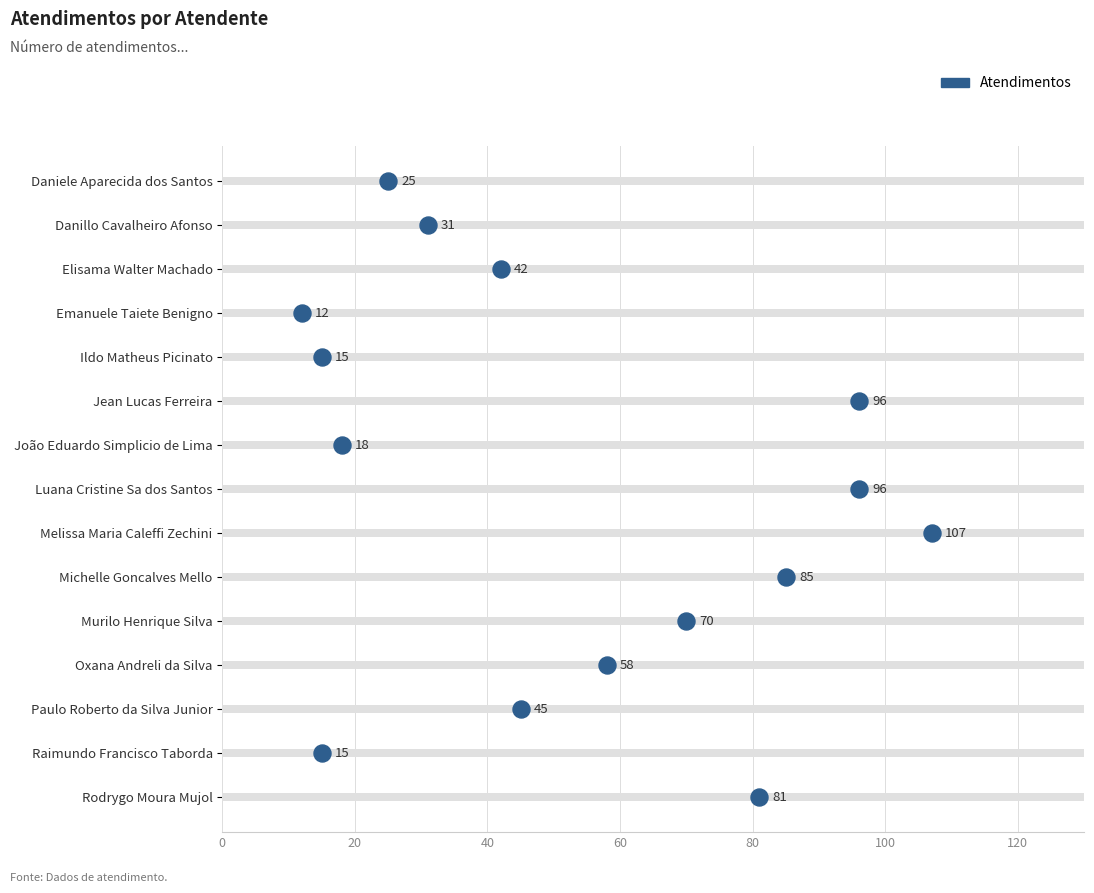

What is the change in value from 60 to 120?

+3